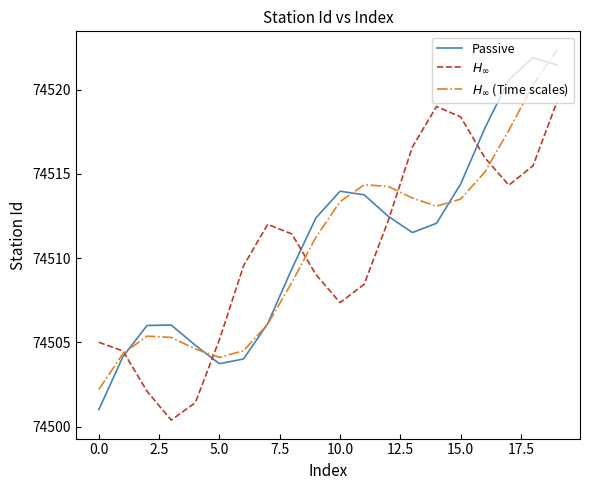

At how many categories does at least one series exceed 74500?

20